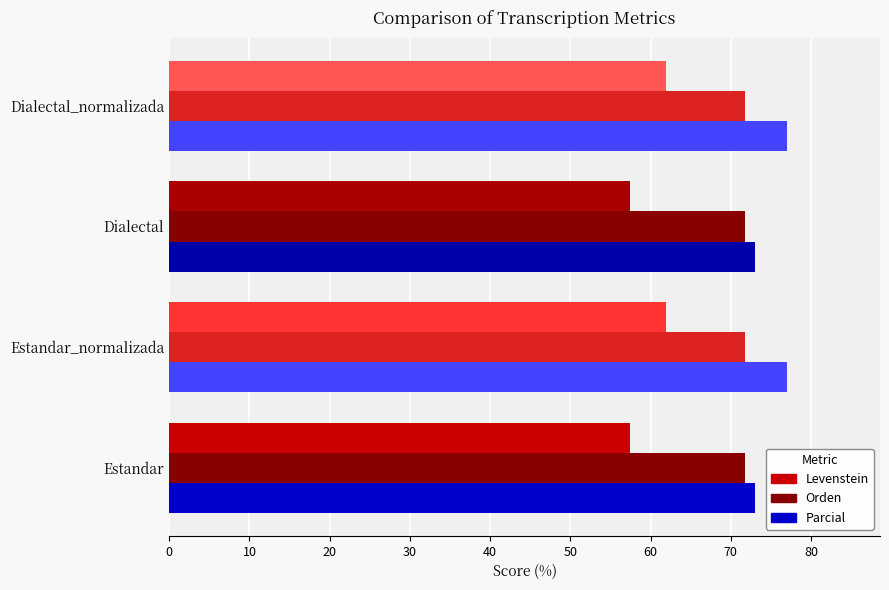

What is the greatest value displayed?

77.0